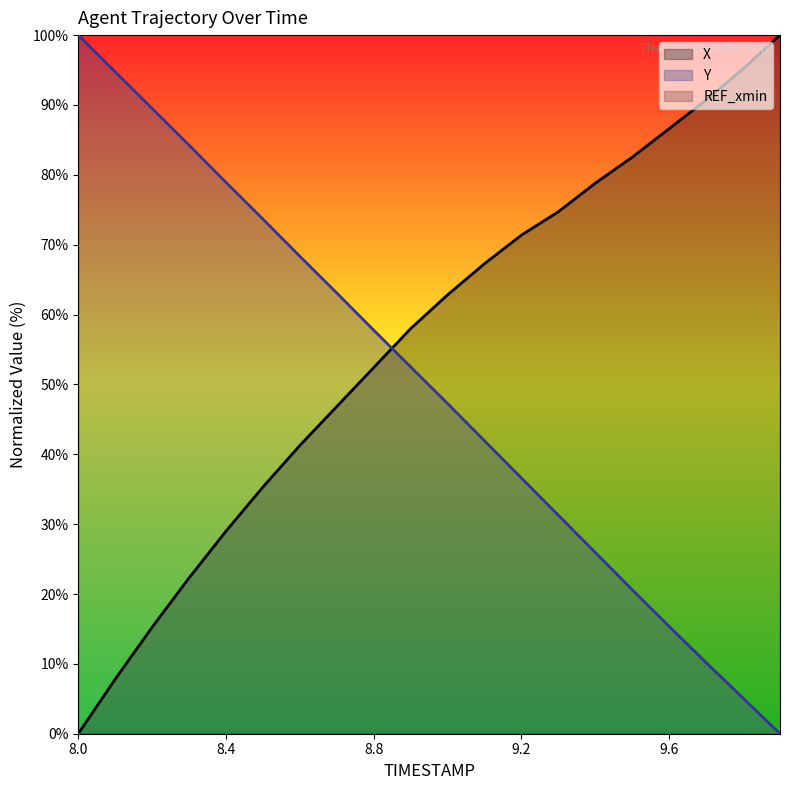

List the series in order of their peak value, highest first.

X, Y, REF_xmin